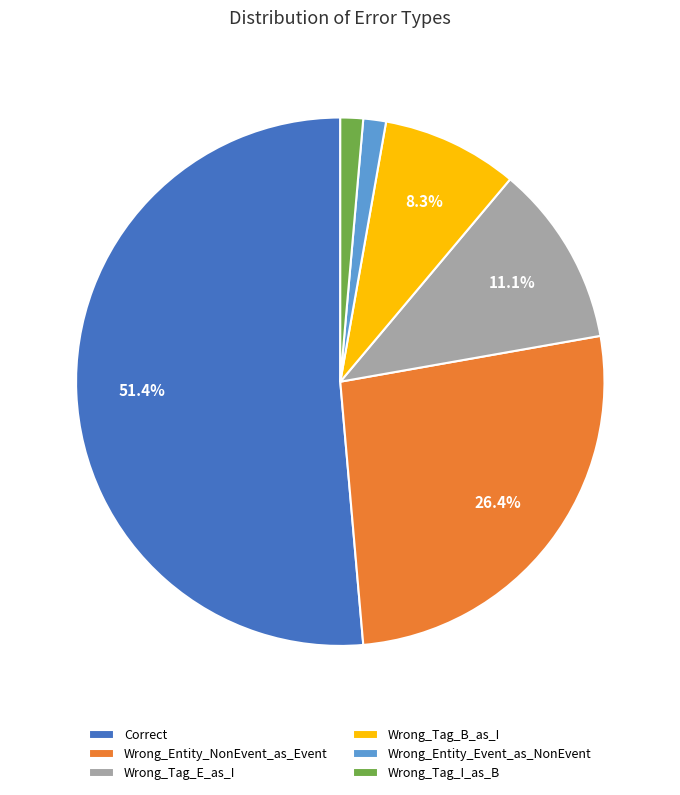

Is it true that Wrong_Entity_NonEvent_as_Event is 40% of the pie?

False